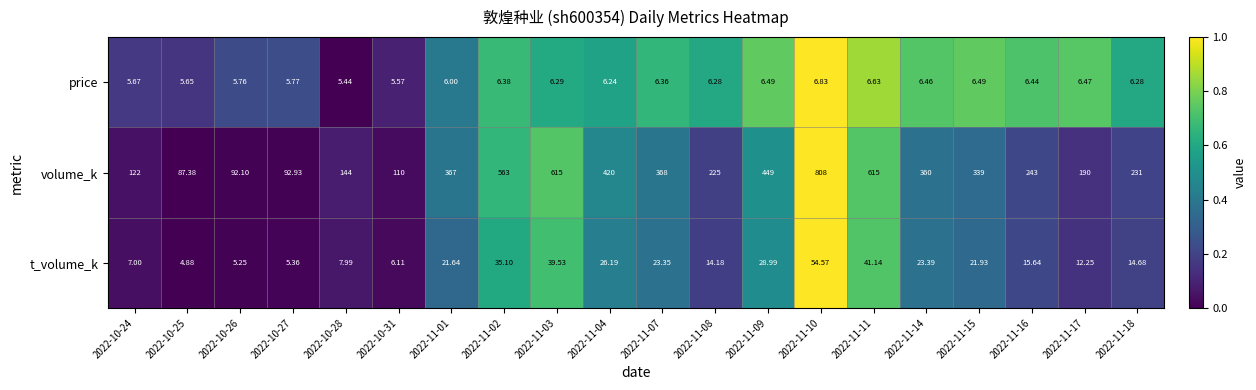

Which series has the largest total across all categories?

volume_k